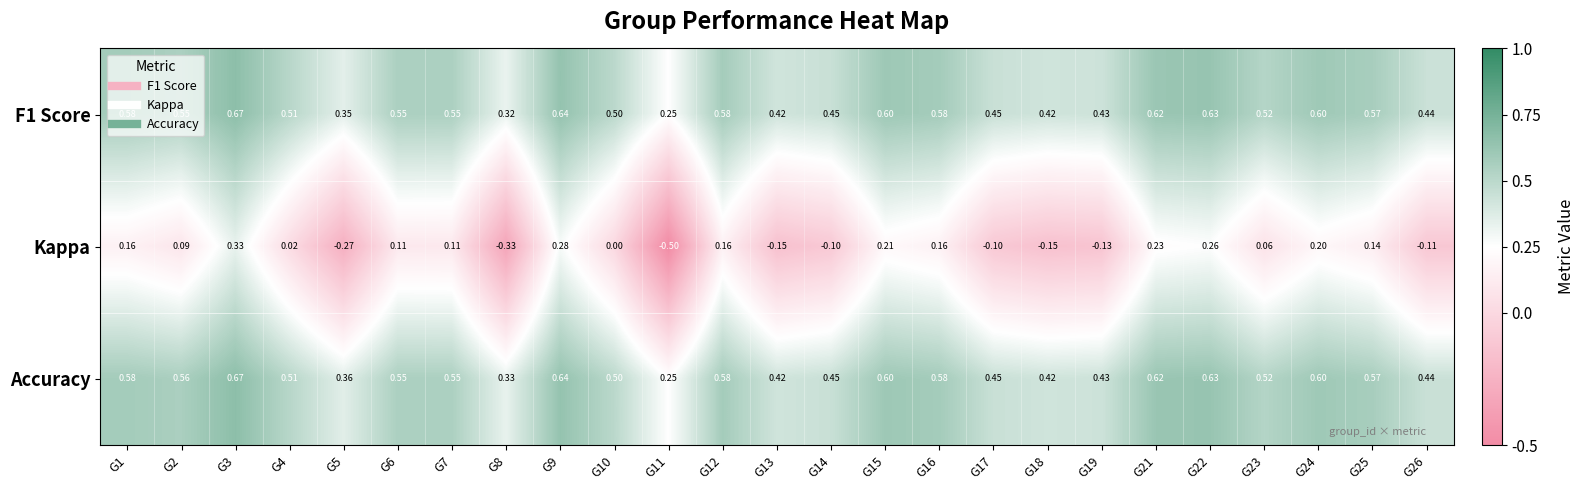

Is the value of Accuracy at G22 greater than the value of F1 Score at G24?

Yes